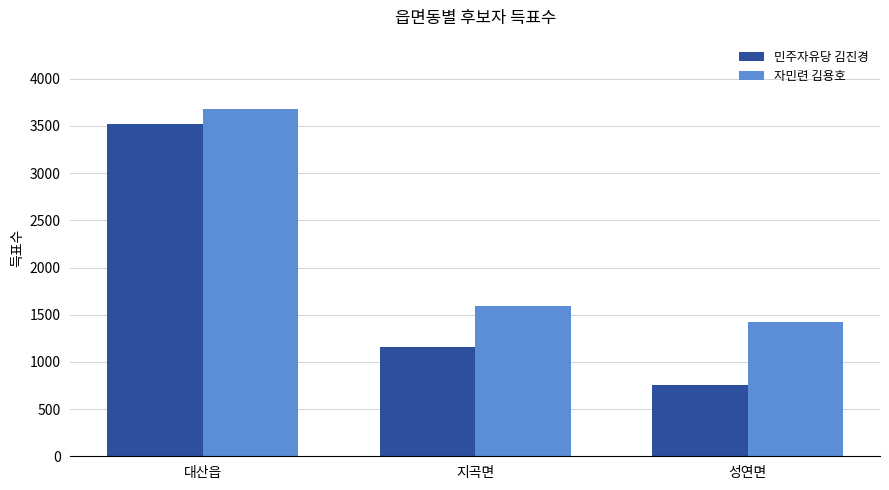

List the labels in order of 자민련 김용호 value, largest first.

대산읍, 지곡면, 성연면